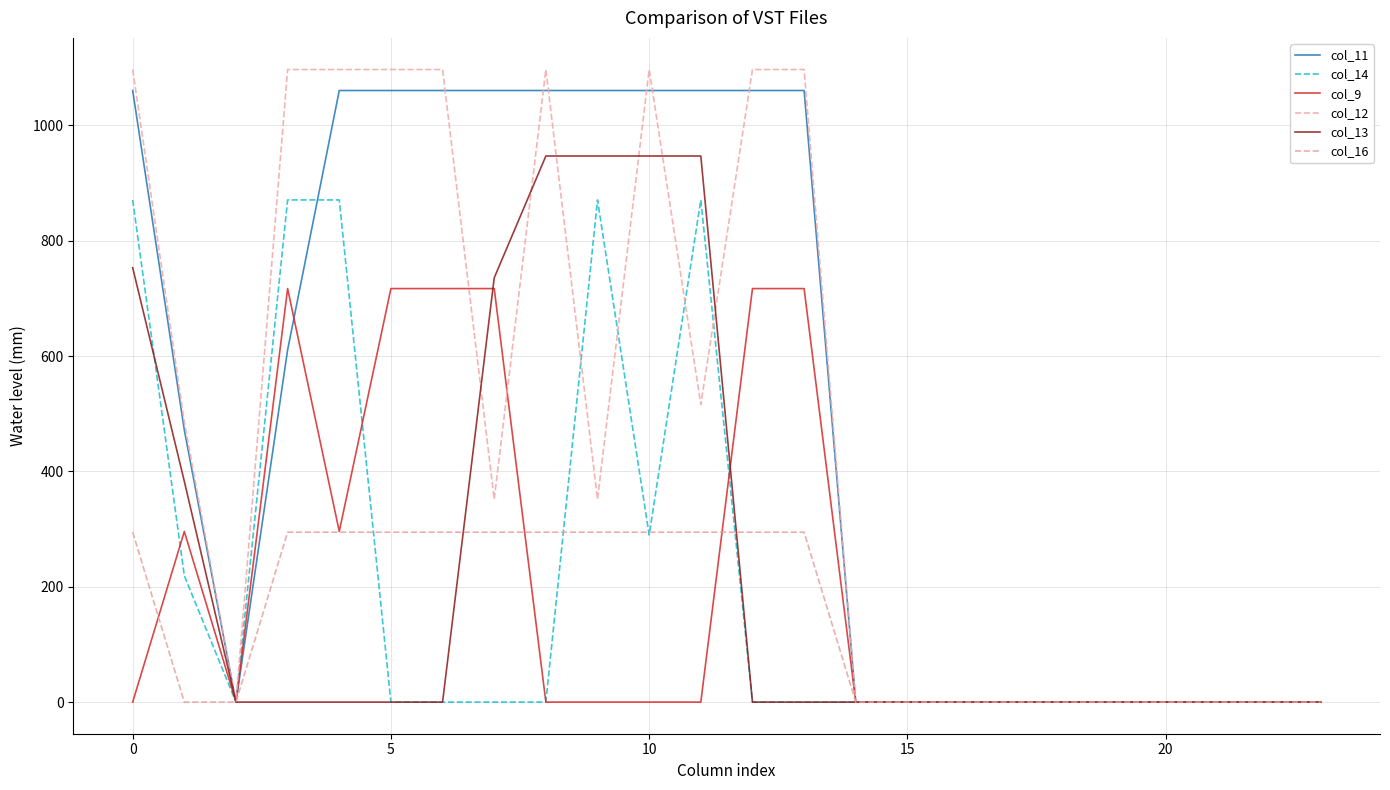

How many lines are shown in the chart?

6